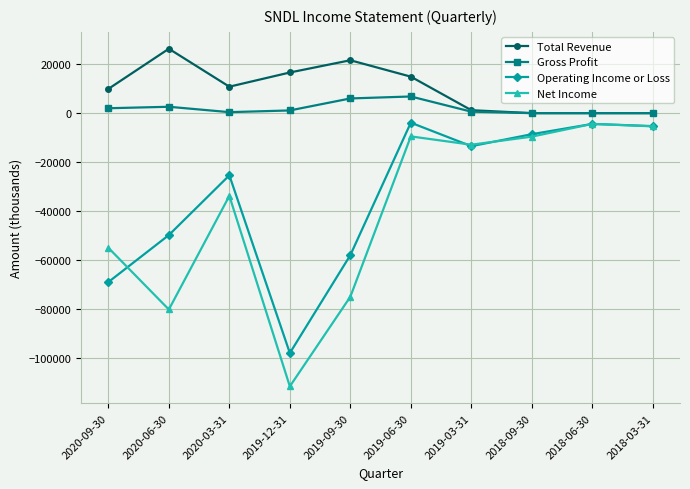

Which category has the highest value across all series?

2020-06-30